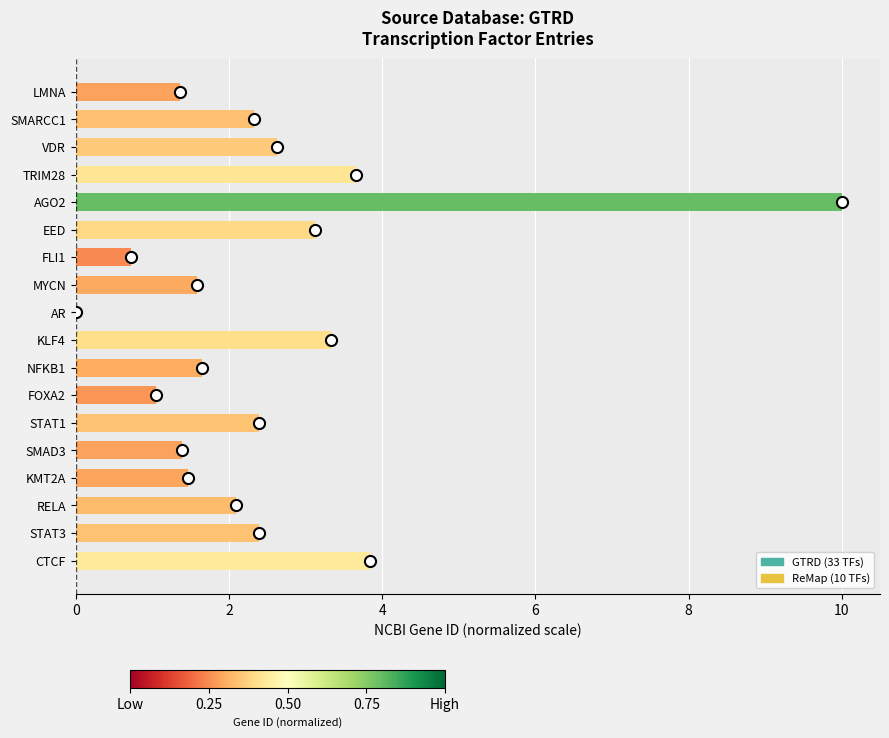

What is the ratio of the value at RELA to the value at FOXA2?

2.0